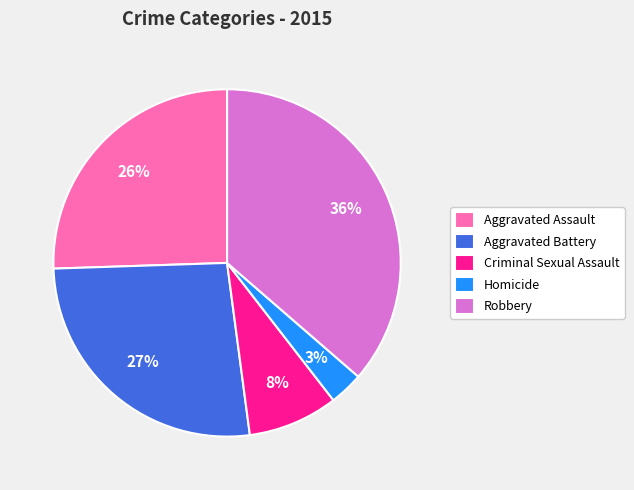

How many slices are in this pie chart?

5